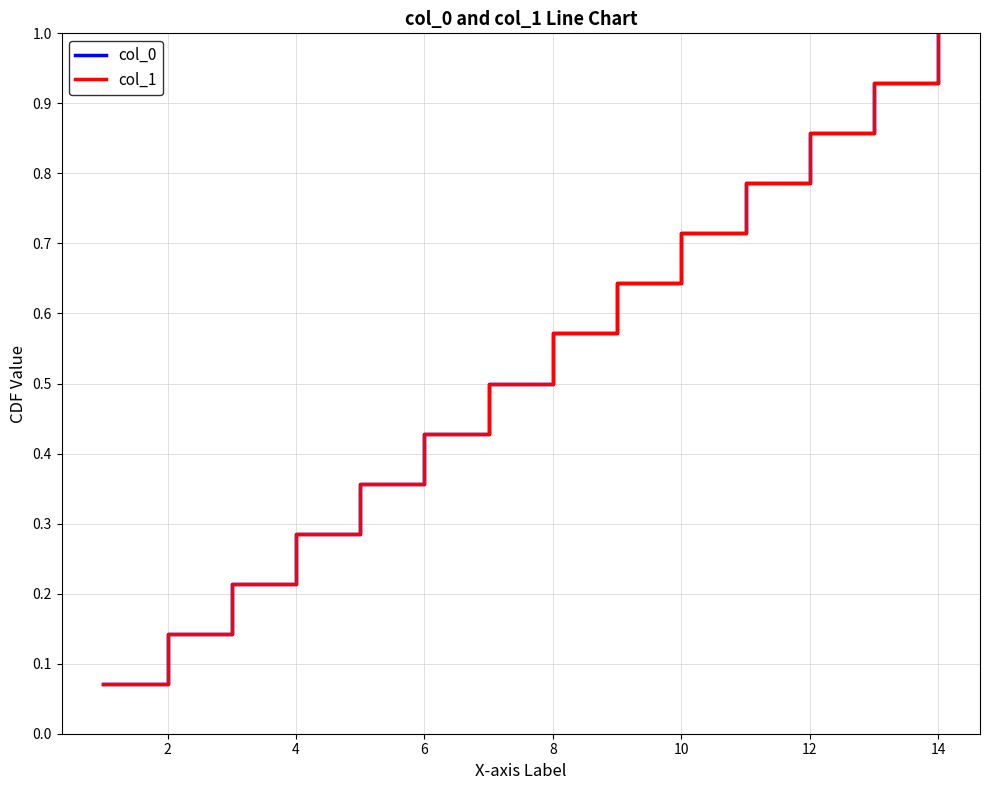

True or false: col_1 and col_0 intersect in this chart.

False